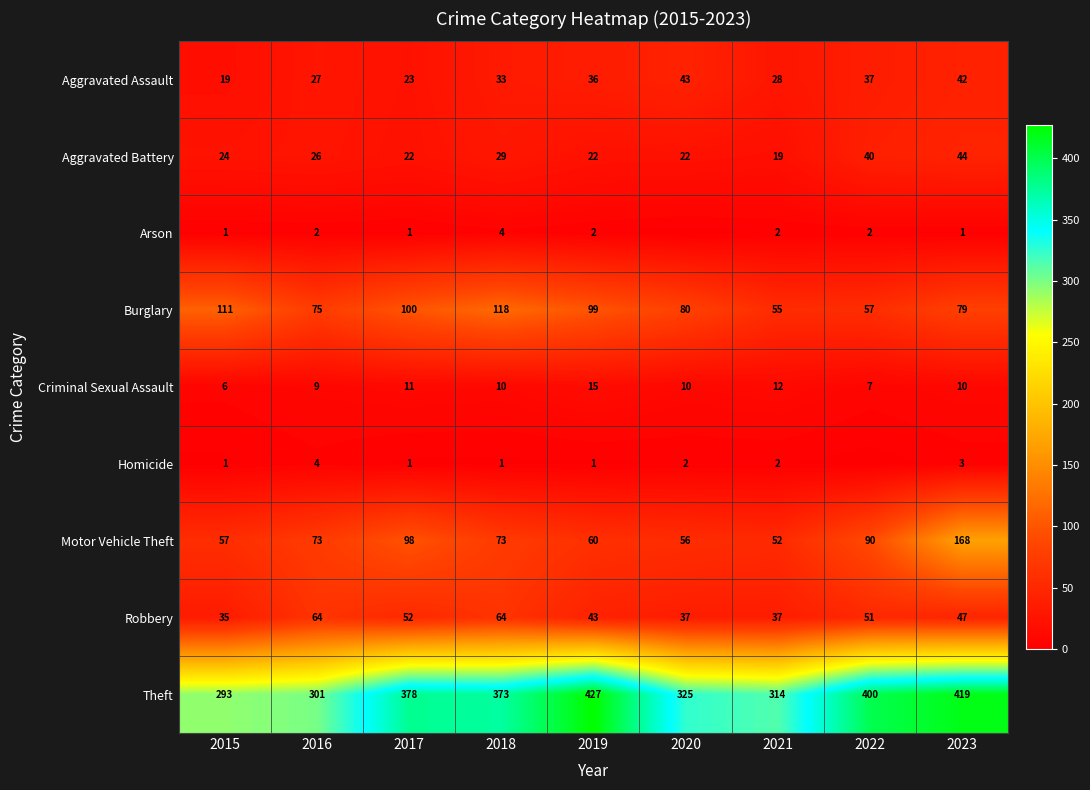

What is the average value of the Robbery series?

48